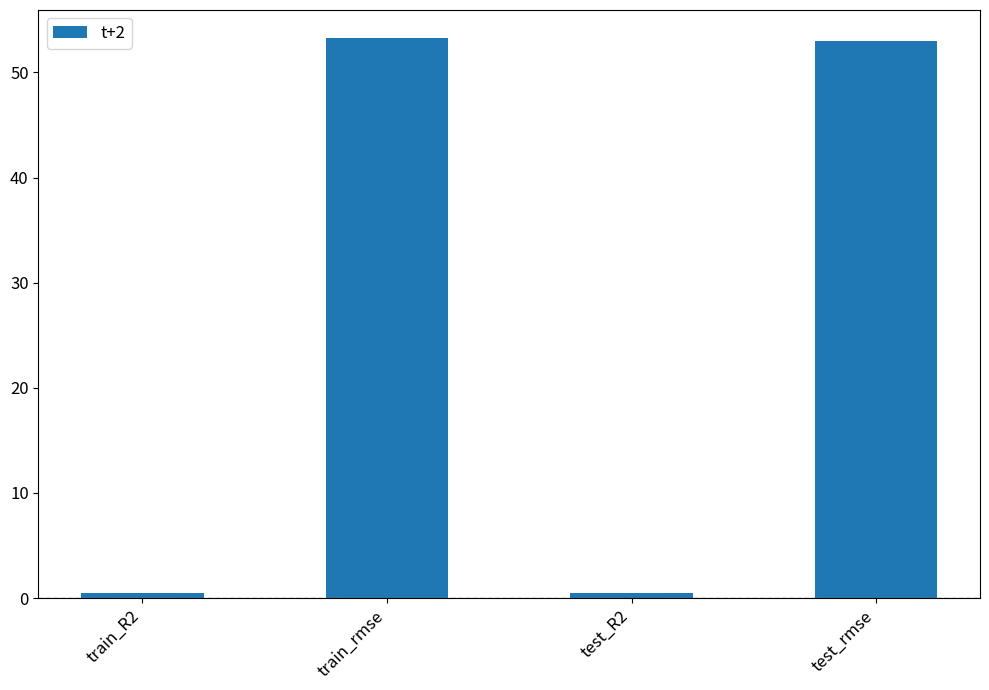

The value at train_rmse is 53.3. True or false?

True